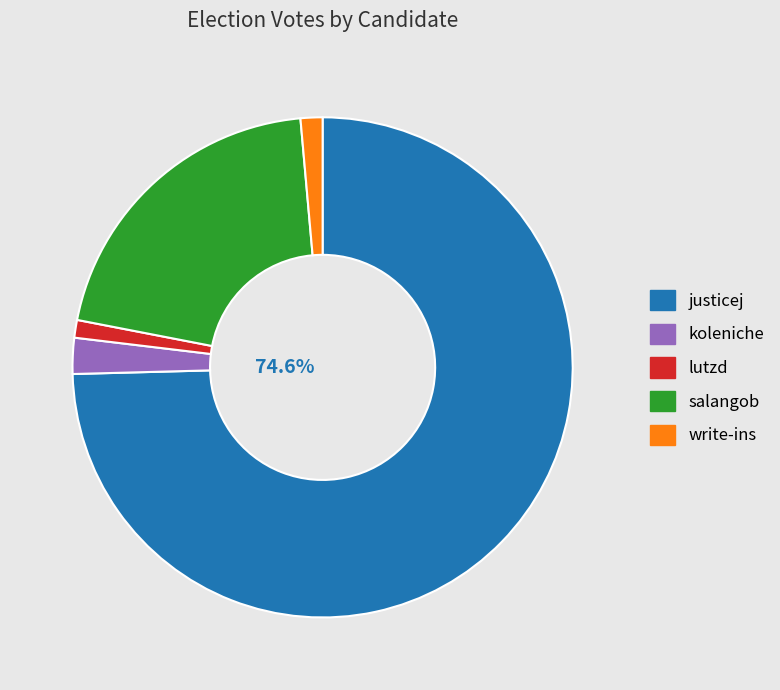

Which has a higher value, salangob or lutzd?

salangob